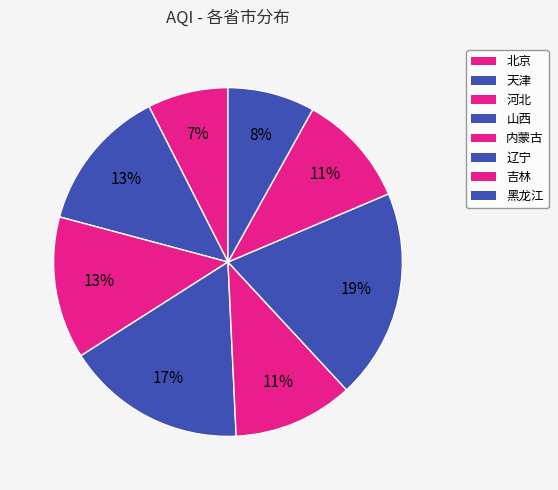

How many segments does this pie chart have?

8